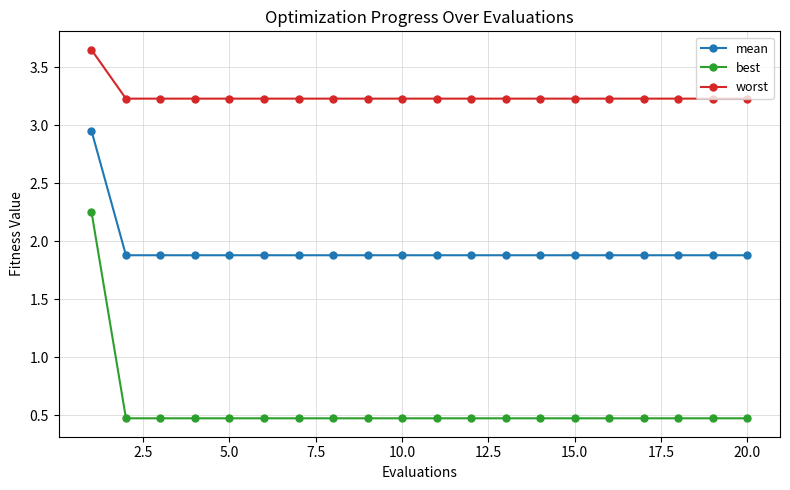

Rank the series by their maximum value, from highest to lowest.

worst, mean, best